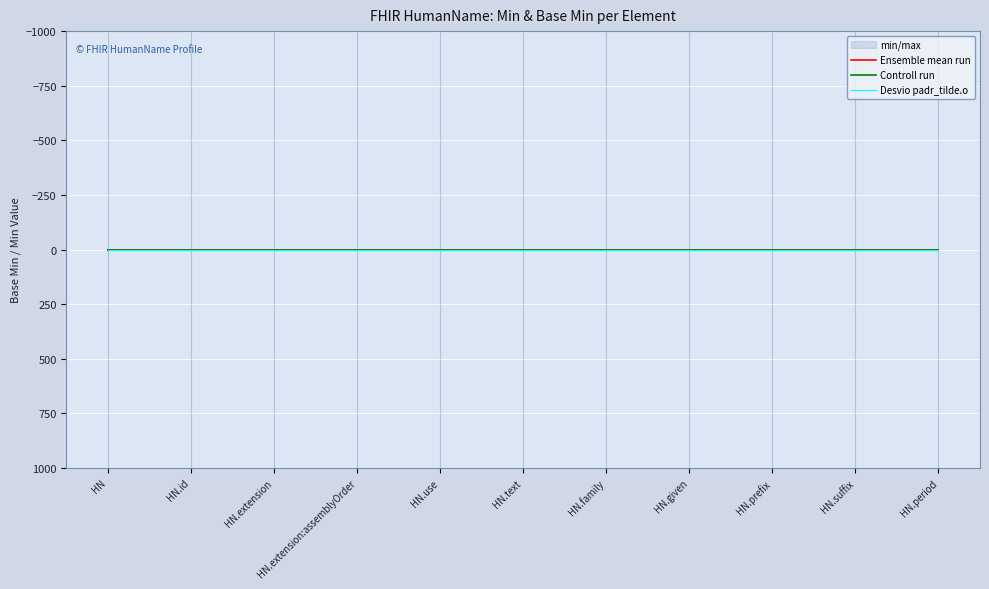

Rank the series at HN.extension:assemblyOrder from highest to lowest value.

Desvio padr_tilde.o, Ensemble mean run, Controll run